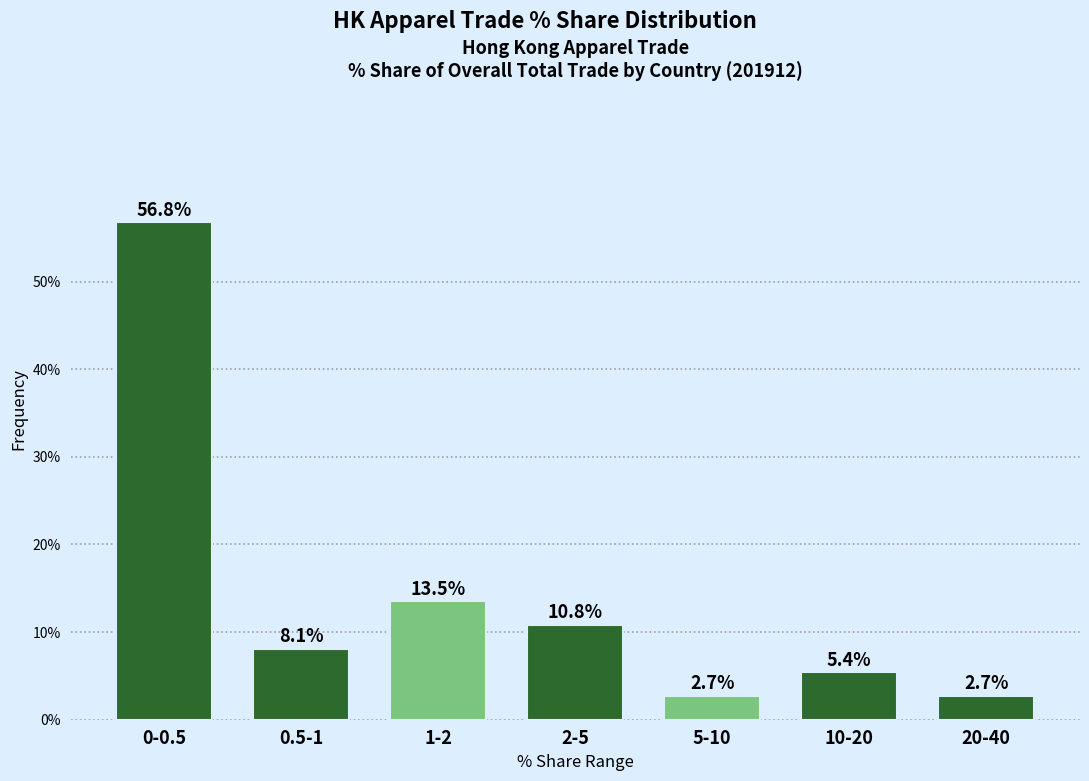

Reading left to right, transcribe all the data shown in this chart.

56.8	8.1	13.5	10.8	2.7	5.4	2.7